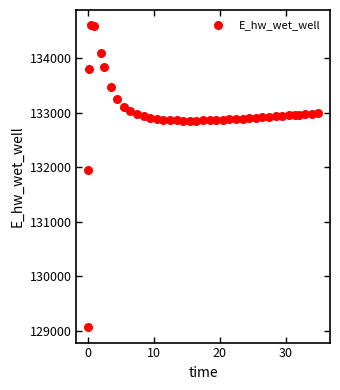

What is the range of X values (max minus min)?

34.9